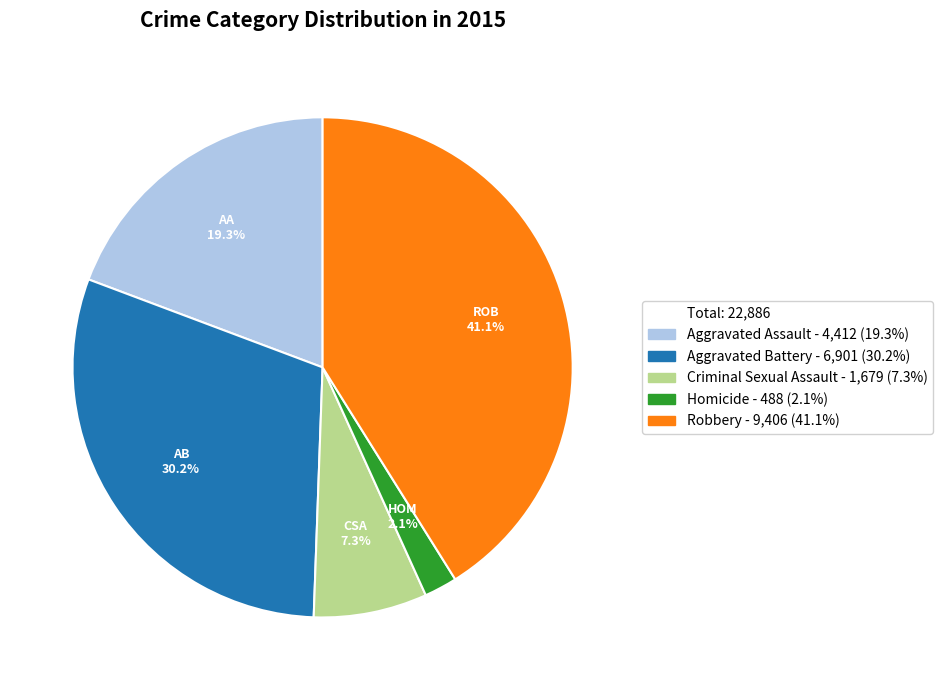

Is there a majority slice in this chart?

No